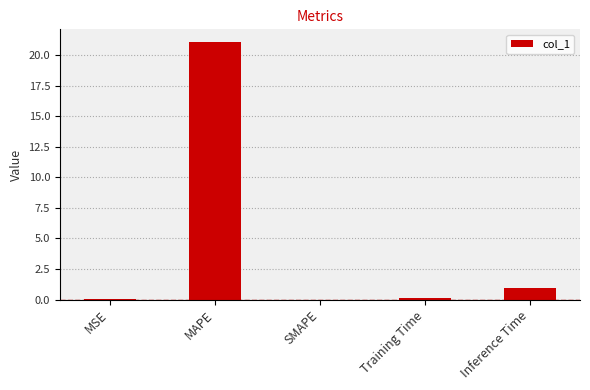

Which has a higher value, Training Time or Inference Time?

Inference Time